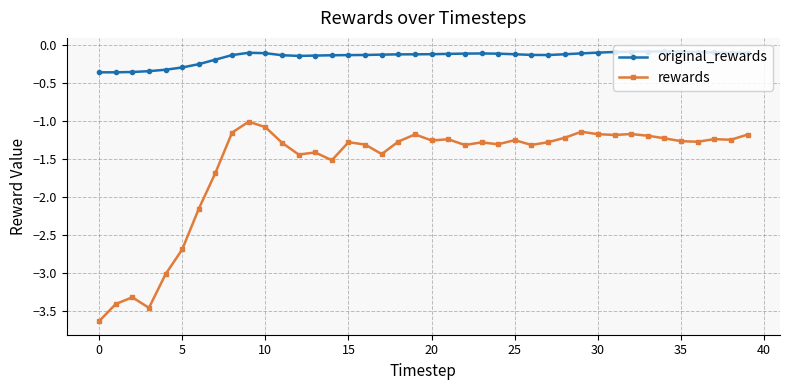

Which series has the largest range (max minus min)?

rewards